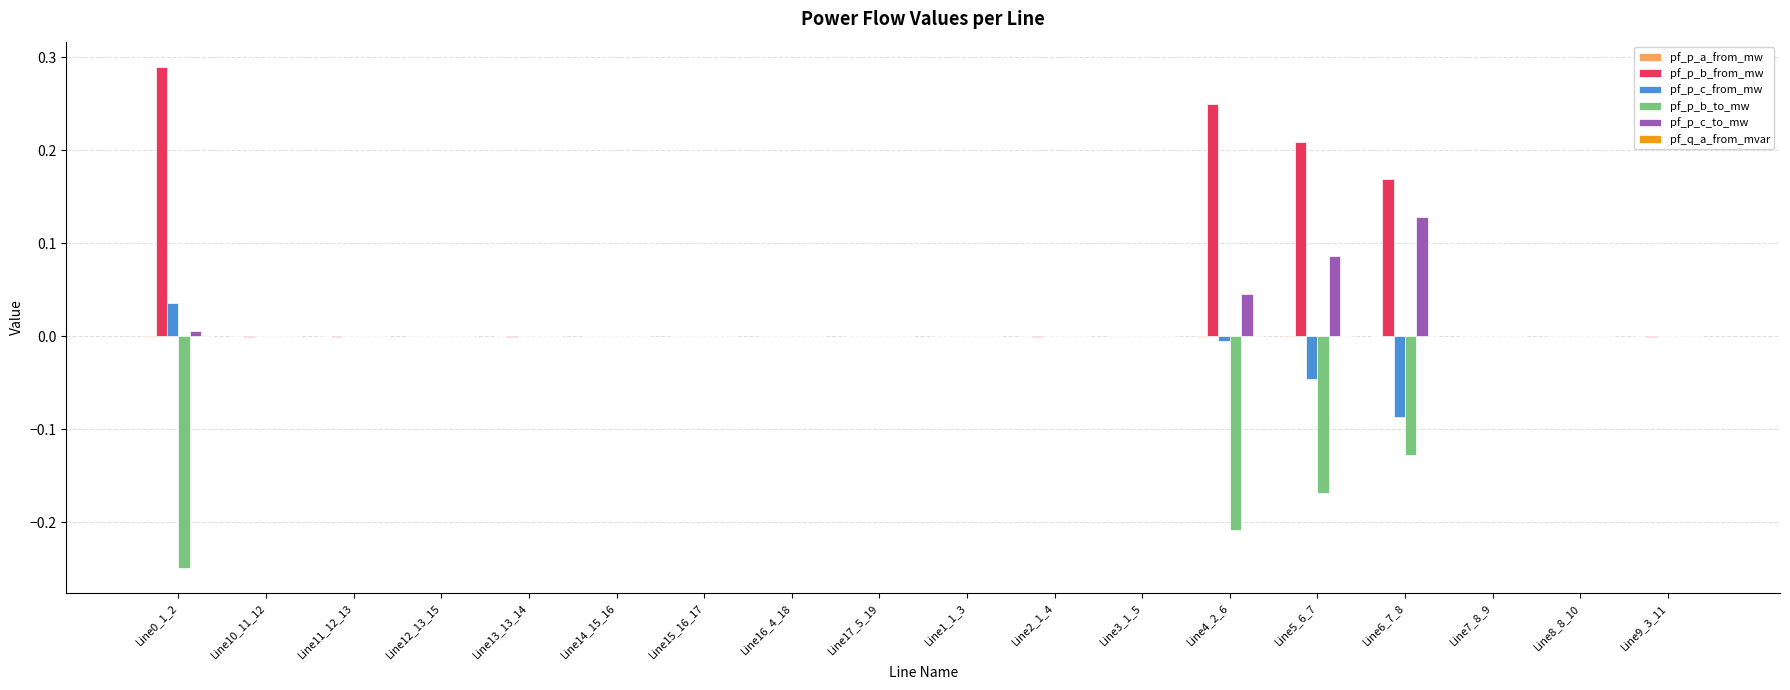

Which series has the largest total across all categories?

pf_p_b_from_mw